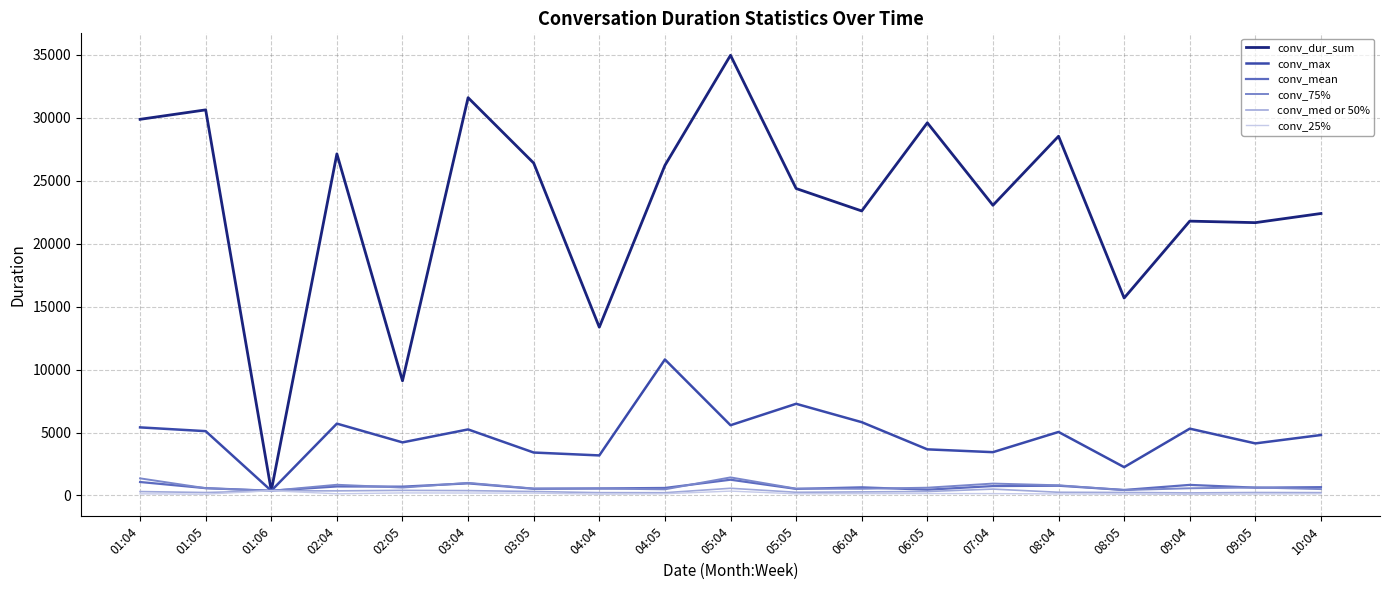

Is it true that conv_75% equals 1434.0 at 05:04?

True